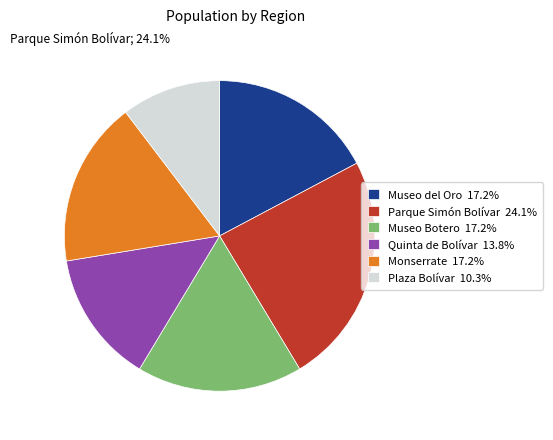

Which category has the smallest portion of the pie?

Plaza Bolívar